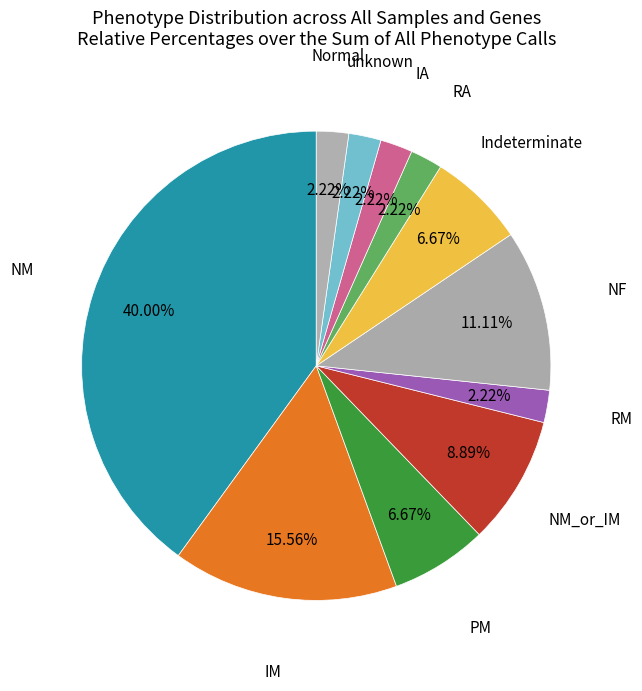

To the nearest percent, what portion does IA represent?

2%